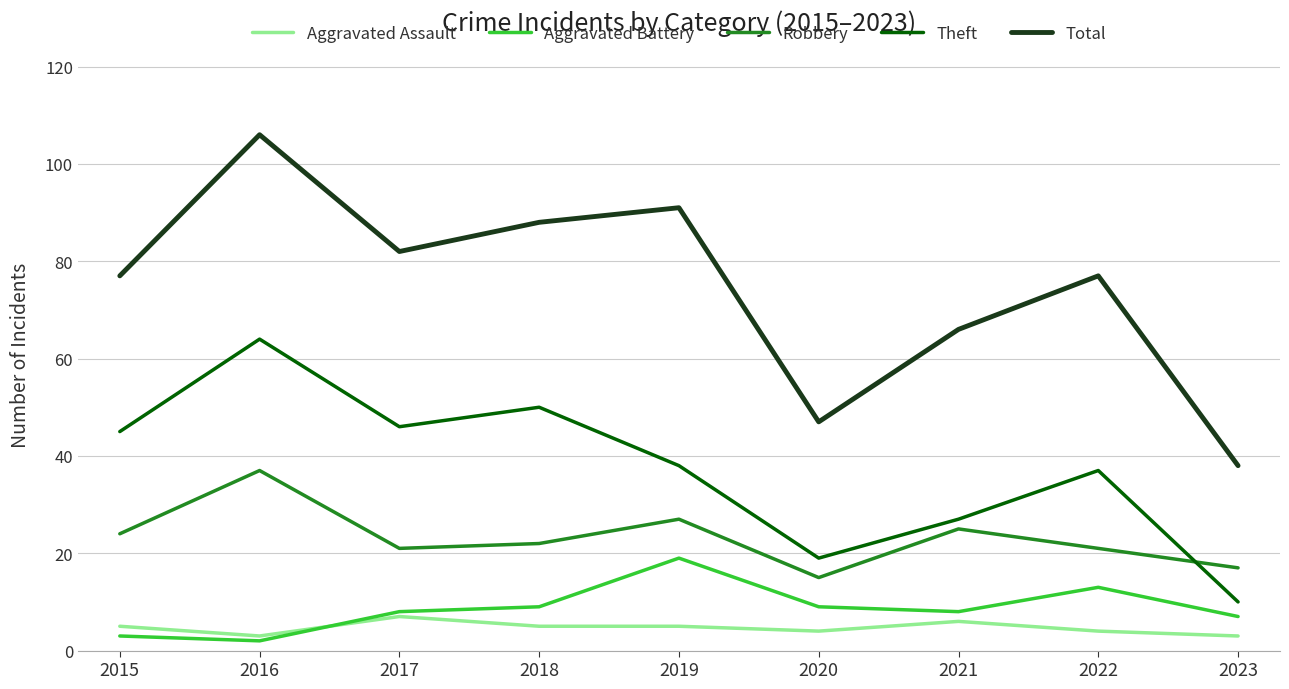

Which series has the largest total across all categories?

Total